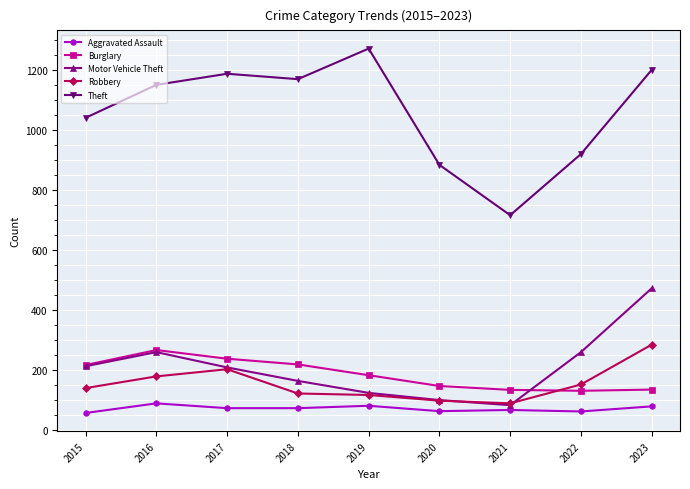

Between 2018 and 2023, which series saw the biggest shift?

Motor Vehicle Theft